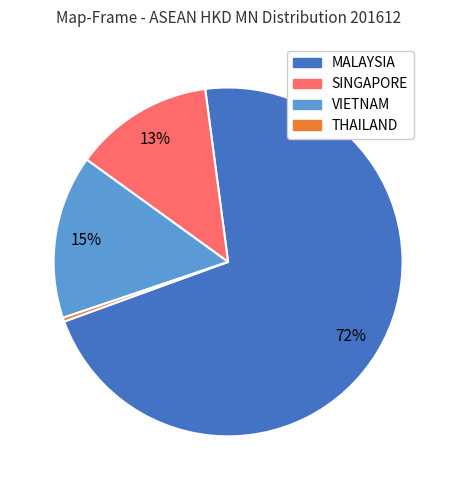

Between VIETNAM and SINGAPORE, which is larger?

VIETNAM